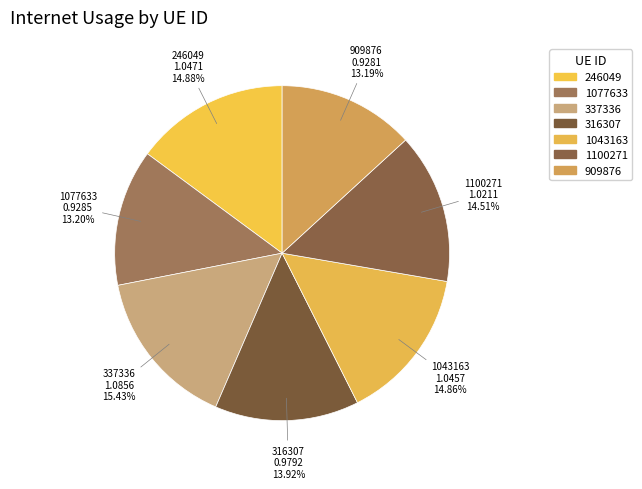

Which slice is the largest?

337336